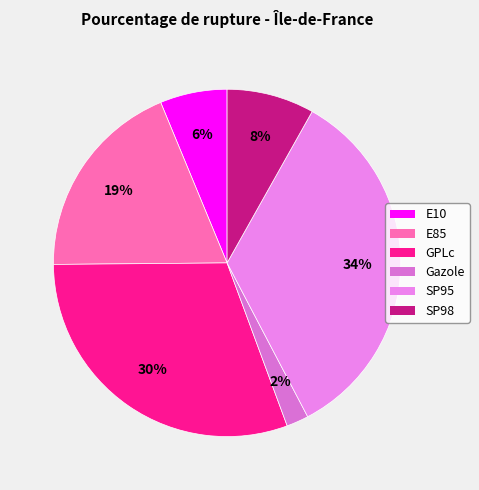

Do Gazole and E85 together represent more than half of the pie?

No